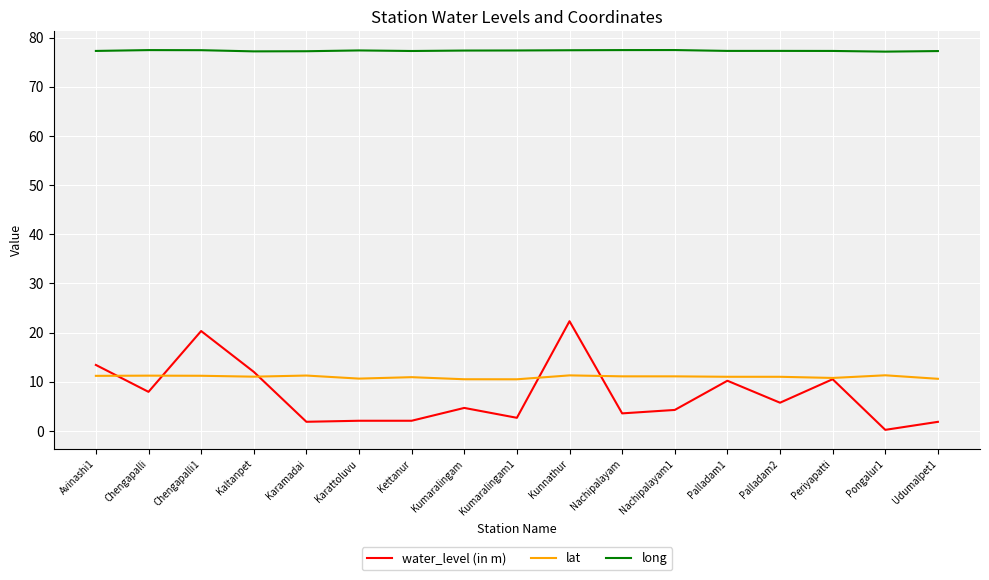

What value does the lat series have at Palladam2?

11.0